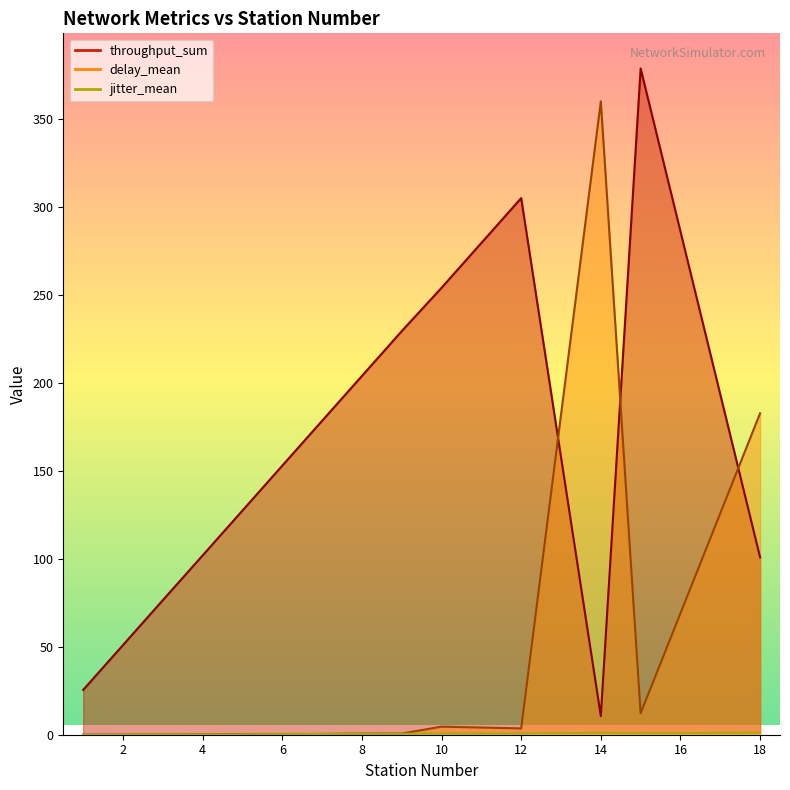

How many data points does each series have?

15